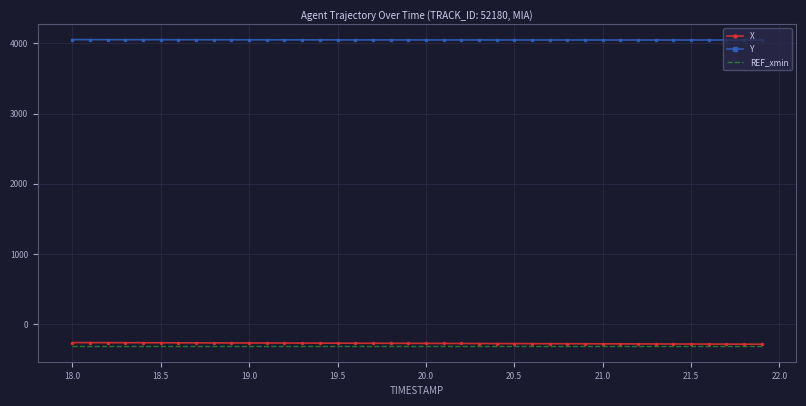

True or false: X and Y cross at least once.

False